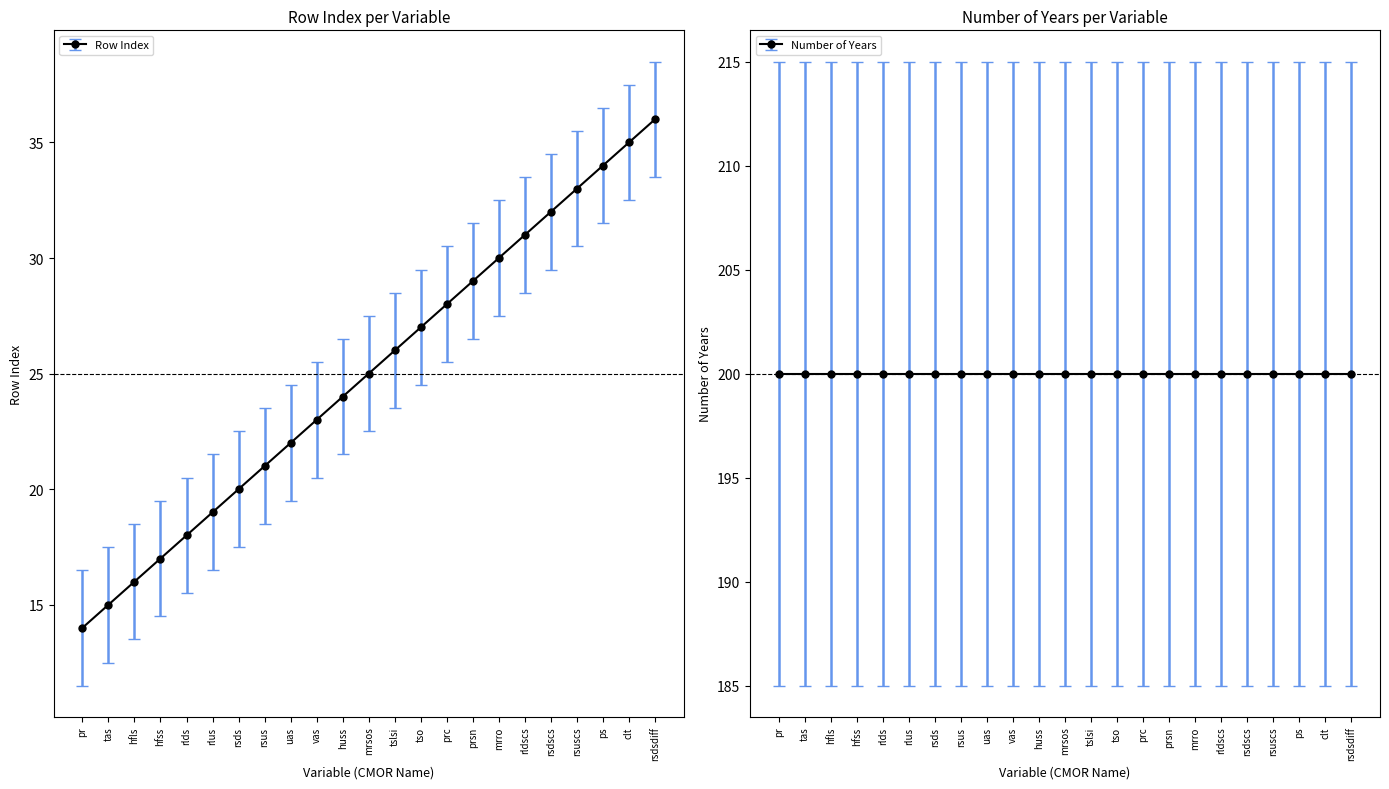

Between huss and rsuscs, which is larger?

rsuscs